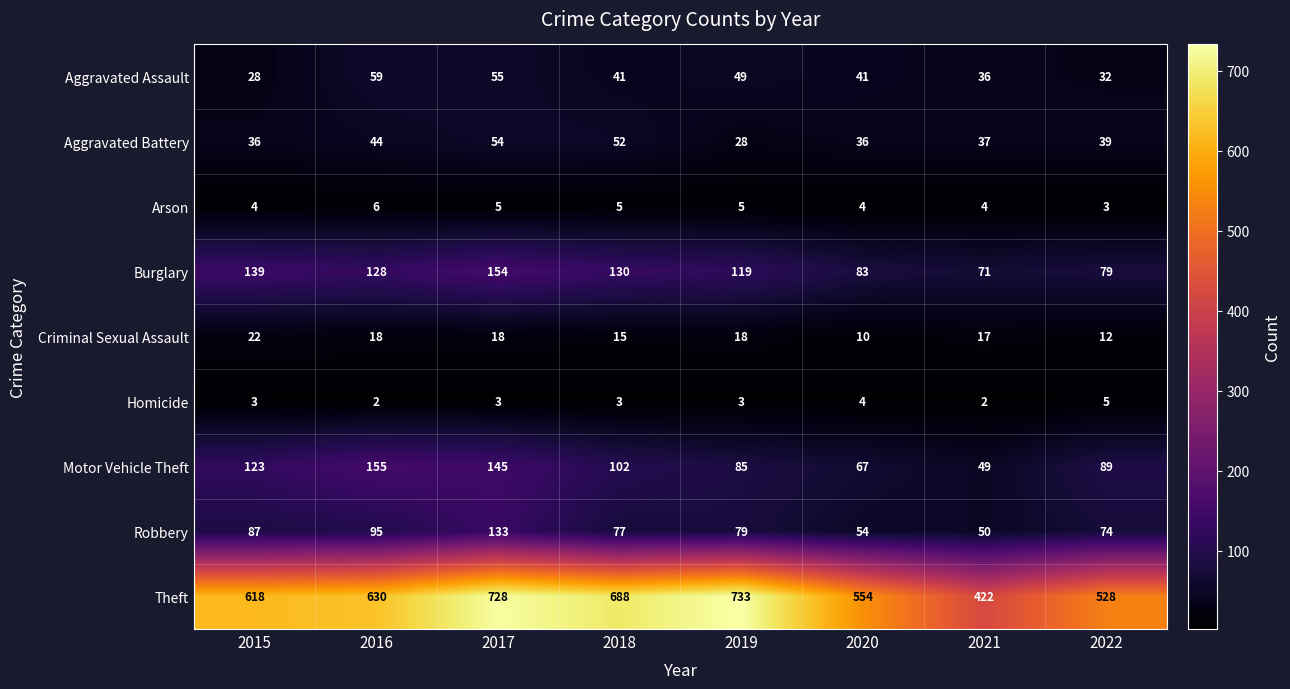

Which series has the largest total across all categories?

Theft